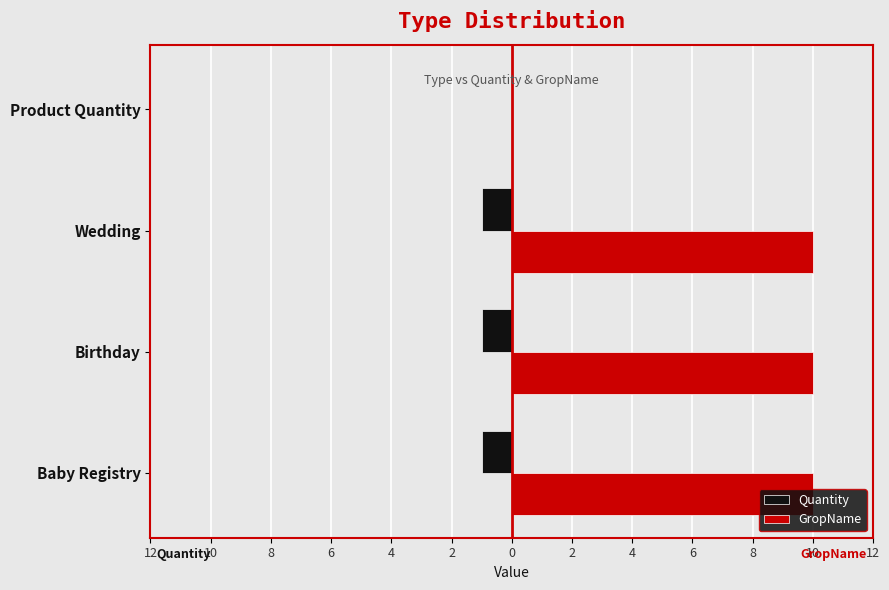

How many groups of bars are there?

4